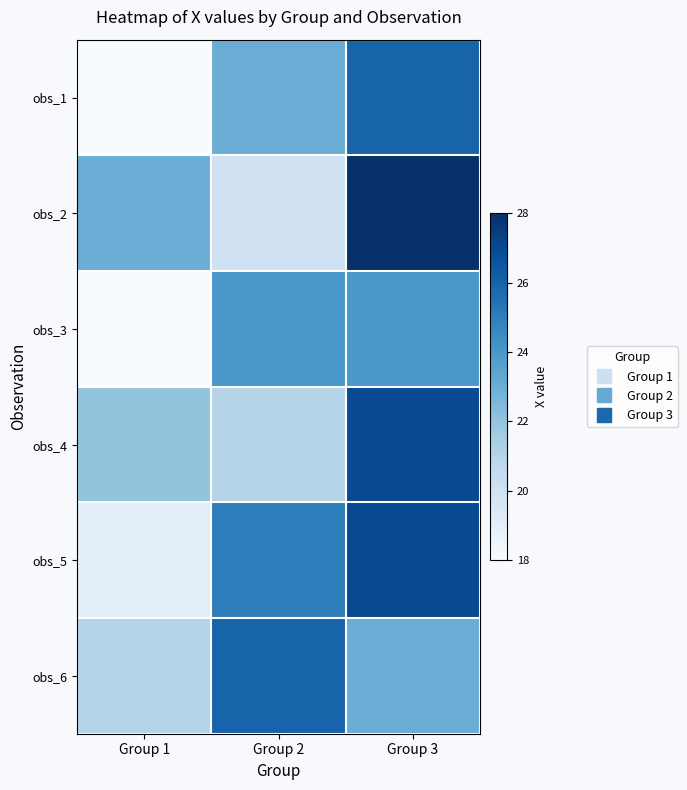

Reading right to left, extract all data points from this chart.

obs_1: Group 3=26	Group 2=23	Group 1=18
obs_2: Group 3=28	Group 2=20	Group 1=23
obs_3: Group 3=24	Group 2=24	Group 1=18
obs_4: Group 3=27	Group 2=21	Group 1=22
obs_5: Group 3=27	Group 2=25	Group 1=19
obs_6: Group 3=23	Group 2=26	Group 1=21